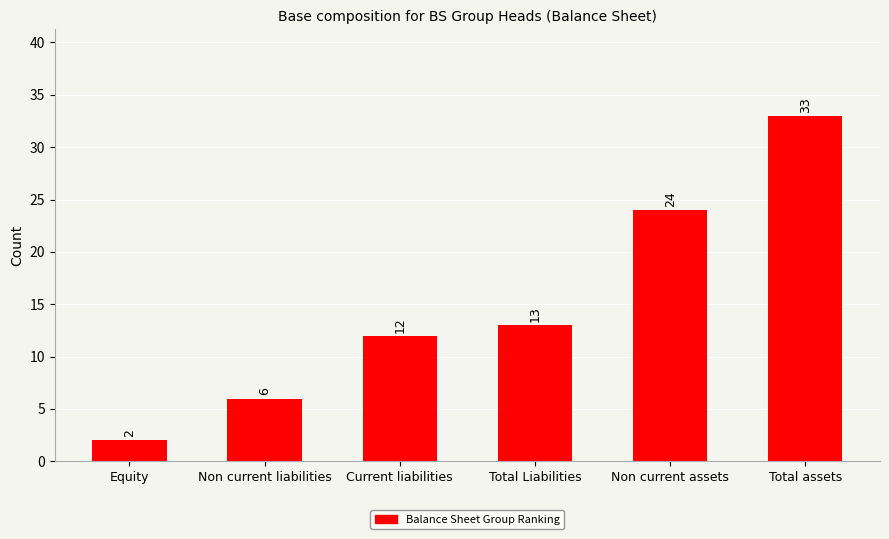

True or false: the data shows 2 at Equity.

True